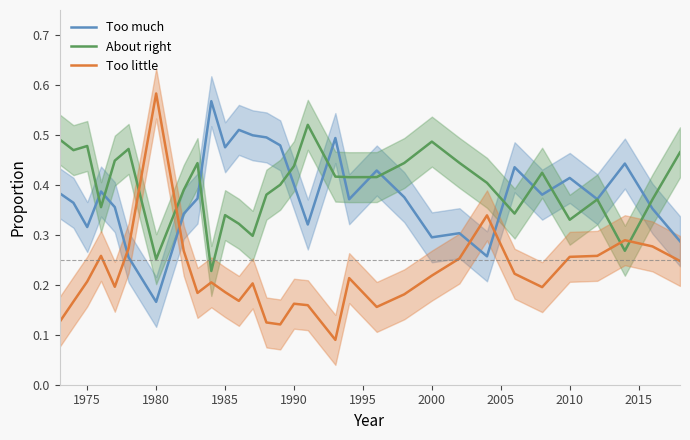

True or false: Too little and Too much cross at least once.

True